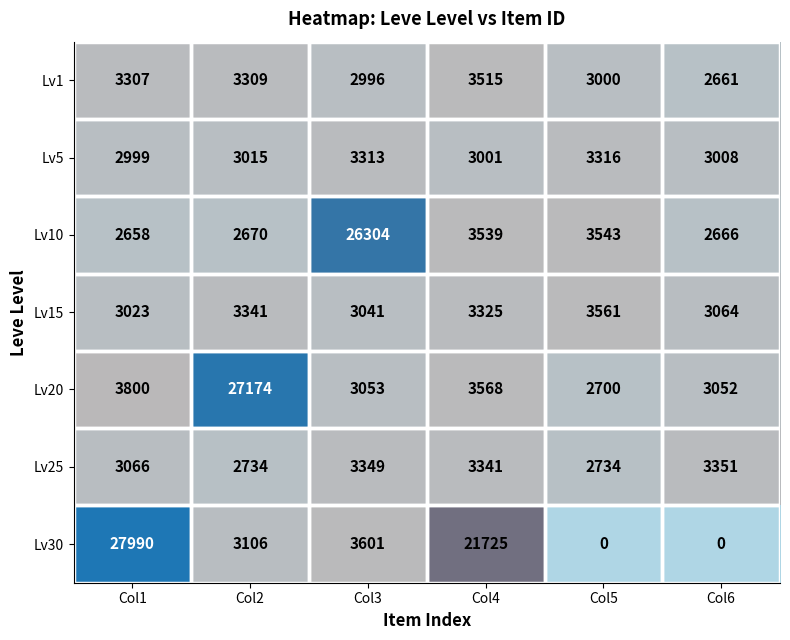

What is the maximum value shown in the chart?

27990